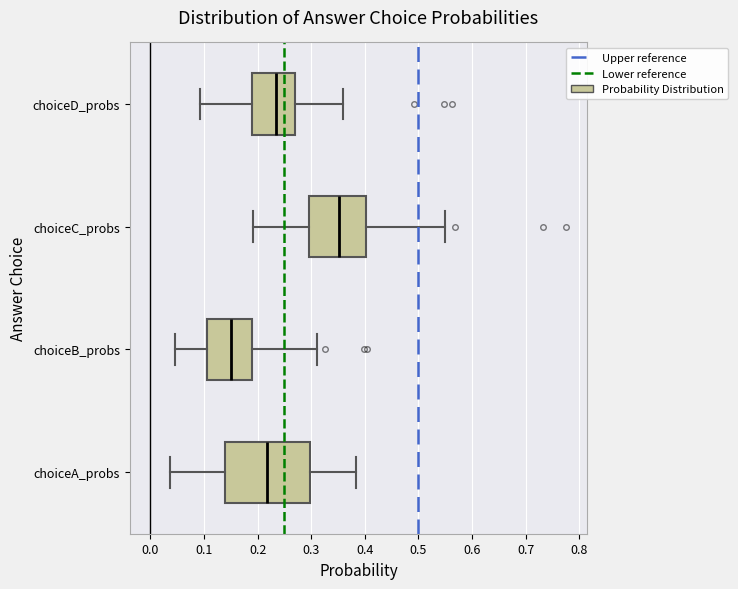

Which box is the widest, from its left edge to its right edge?

choiceA_probs